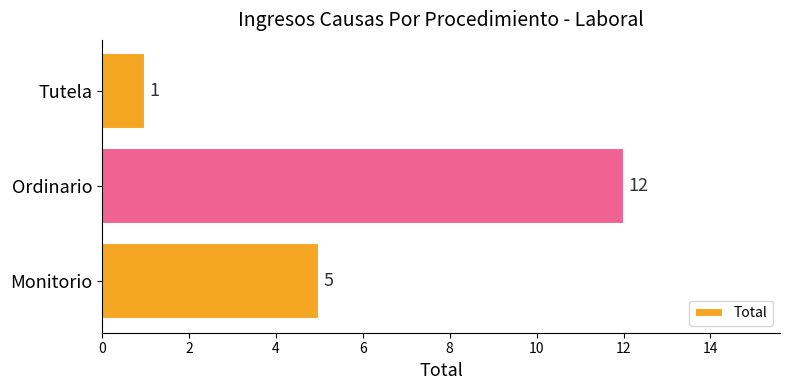

Reading top to bottom, what are all the values shown in this chart?

1	12	5